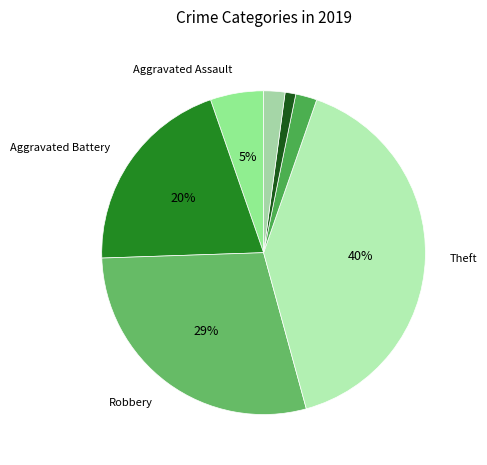

To the nearest percent, what is the difference between the largest and smallest slice percentages?

39%